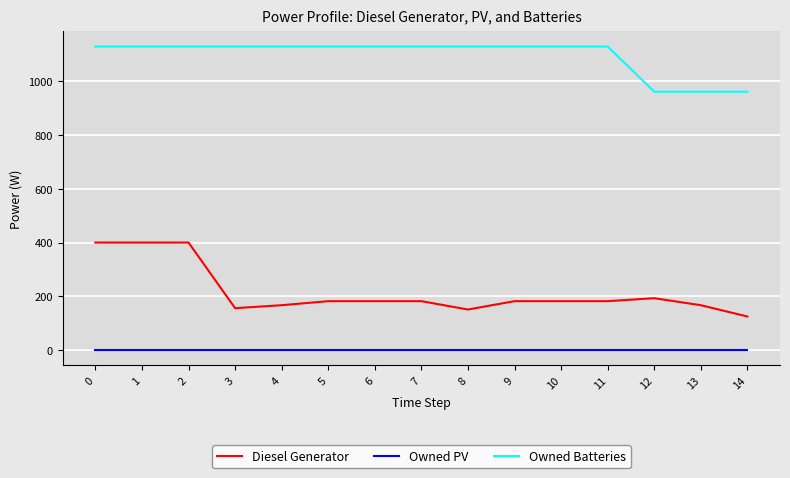

True or false: Owned PV and Diesel Generator intersect in this chart.

False